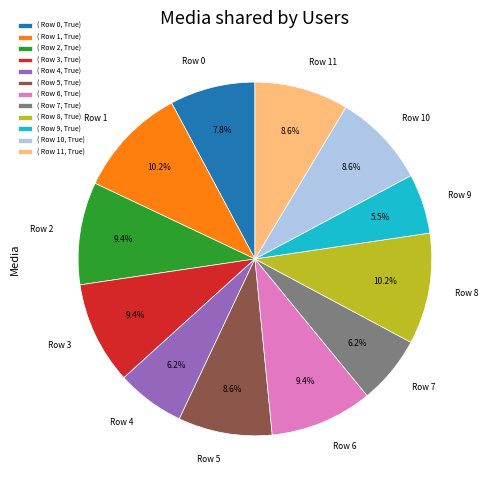

Do Row 11 and Row 1 together represent more than half of the pie?

No